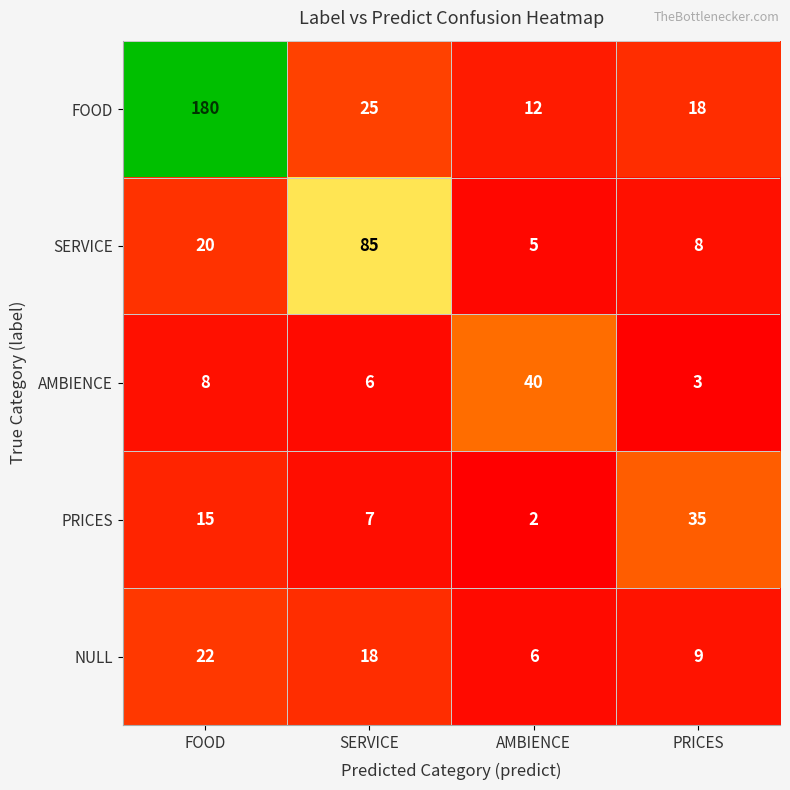

Which series changed the most between FOOD and AMBIENCE?

FOOD